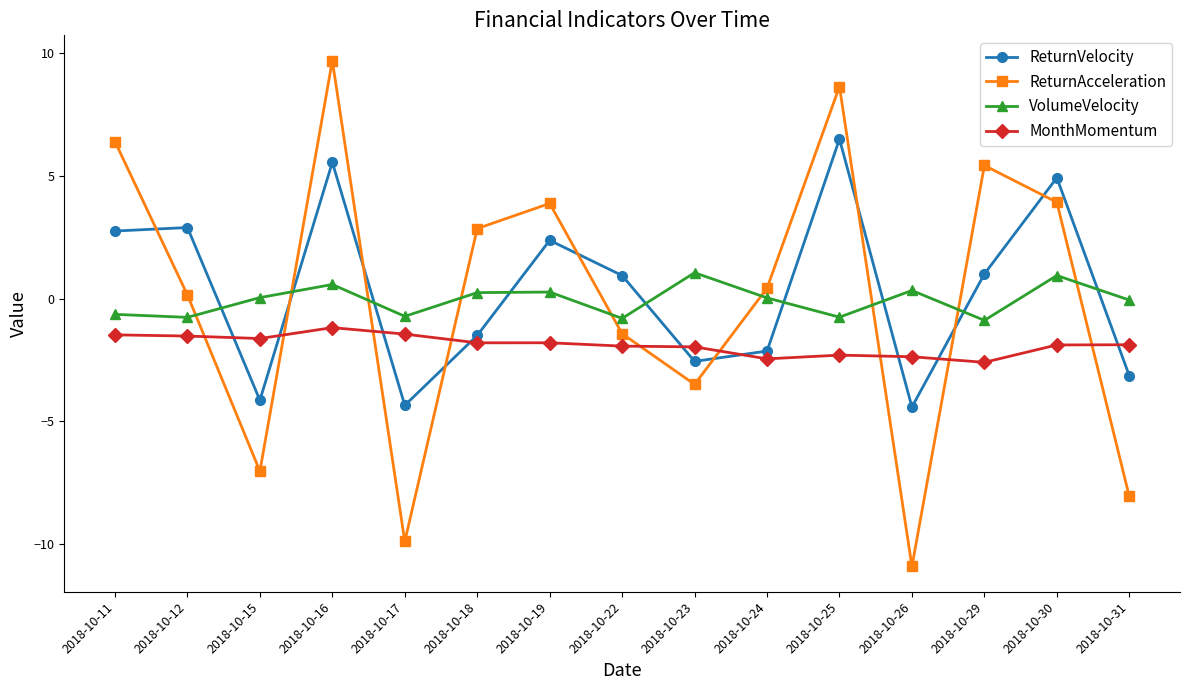

Which series has the largest range (max minus min)?

ReturnAcceleration